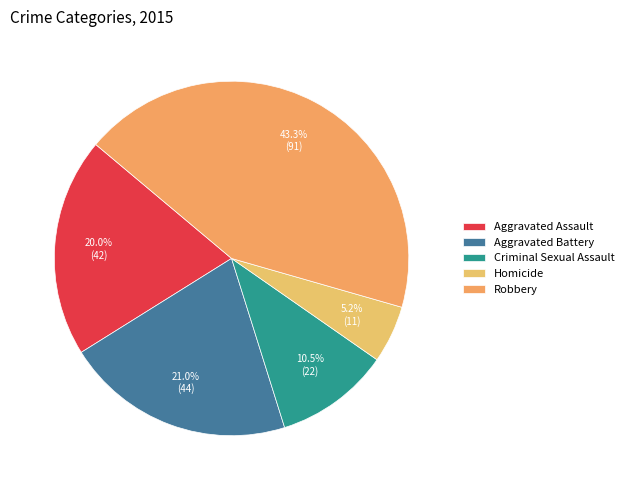

To the nearest percent, what is the difference between the largest and smallest slice percentages?

38%